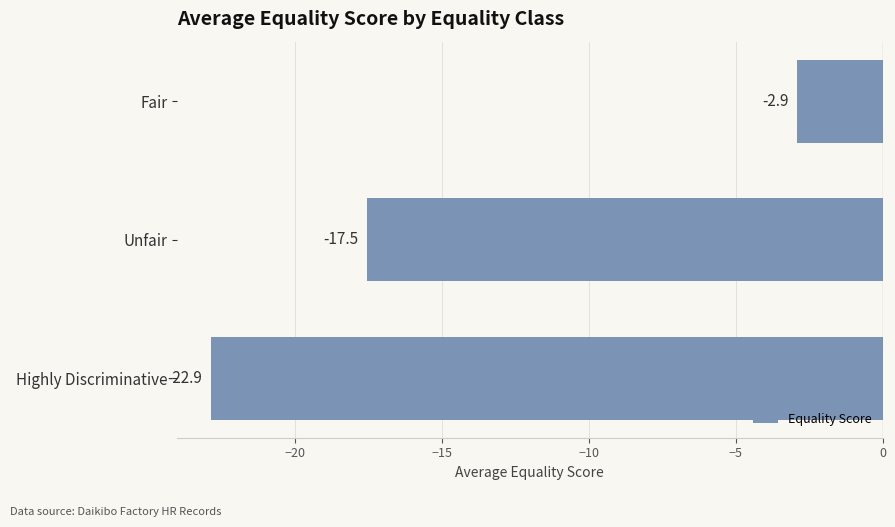

Where is the data nearest to the value -12?

Unfair